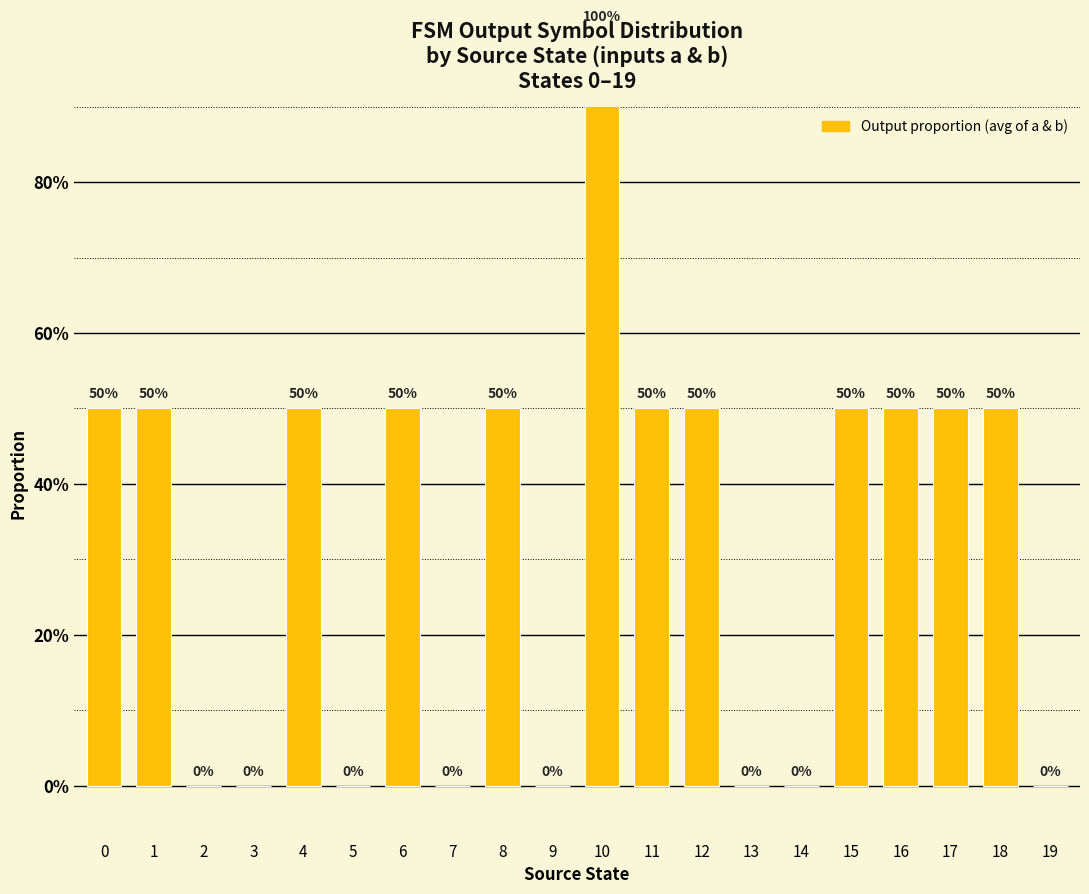

Count the number of values greater than 0.

12